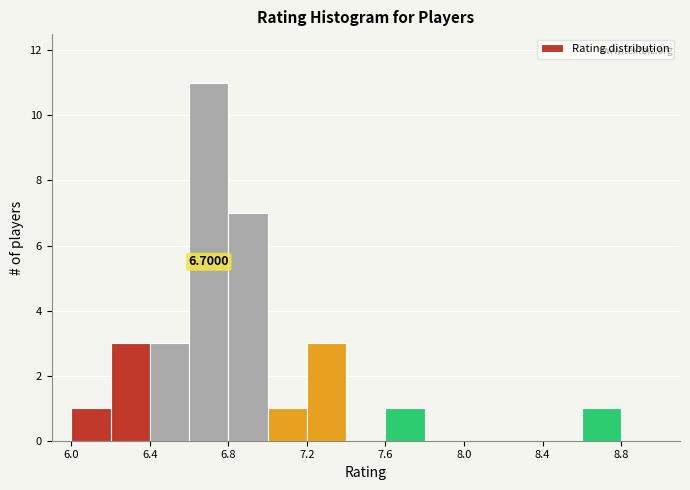

Over which range of the x-axis is the bar tallest?

6.6 to 6.8